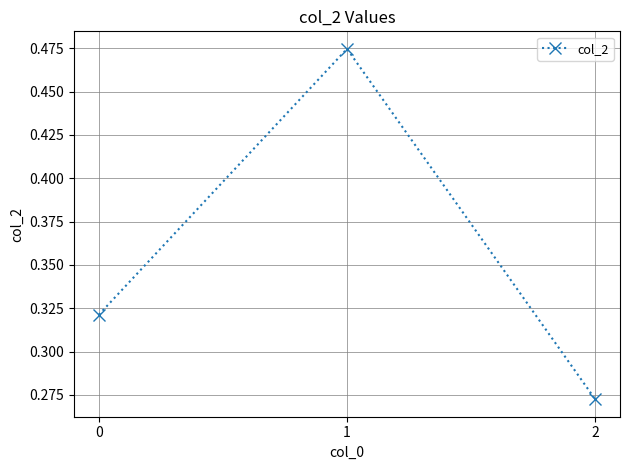

What is the change in value from 0 to 1?

+0.2